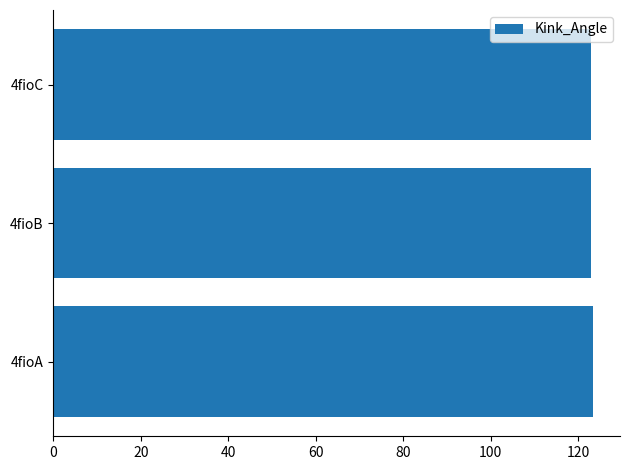

Approximately how many times larger is the value at 4fioA compared to 4fioB?

1.0